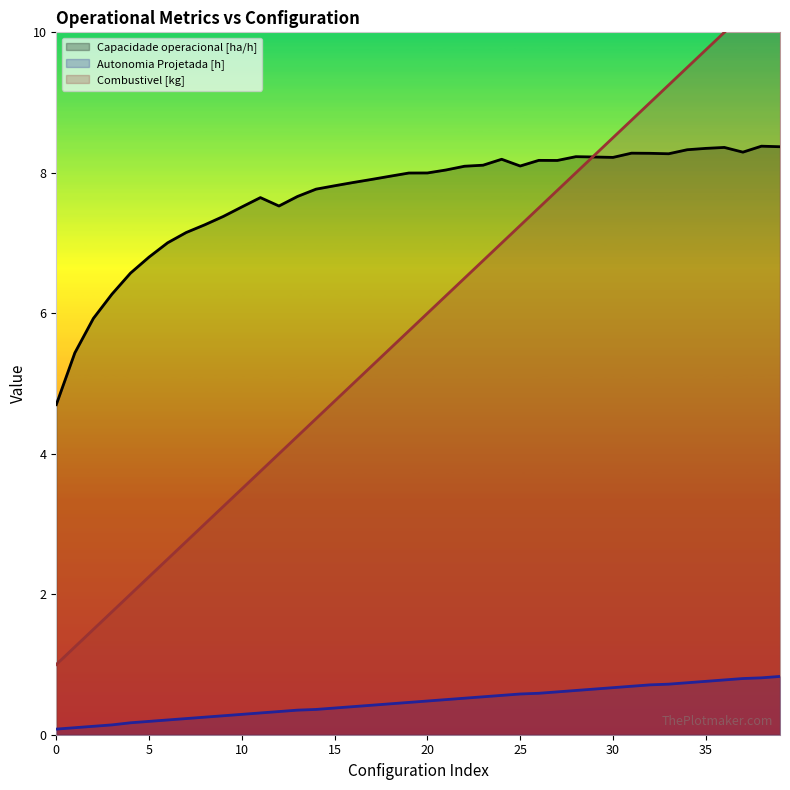

Reading left to right, what are all the values shown in this chart?

Capacidade operacional [ha/h]: 4.7	5.4	5.9	6.3	6.6	6.8	7.0	7.2	7.3	7.4	7.5	7.6	7.5	7.7	7.8	7.8	7.9	7.9	8.0	8.0	8.0	8.0	8.1	8.1	8.2	8.1	8.2	8.2	8.2	8.2	8.2	8.3	8.3	8.3	8.3	8.3	8.4	8.3	8.4	8.4
Autonomia Projetada [h]: 0.1	0.1	0.1	0.1	0.2	0.2	0.2	0.2	0.2	0.3	0.3	0.3	0.3	0.3	0.4	0.4	0.4	0.4	0.4	0.5	0.5	0.5	0.5	0.5	0.6	0.6	0.6	0.6	0.6	0.7	0.7	0.7	0.7	0.7	0.7	0.8	0.8	0.8	0.8	0.8
Combustivel [kg]: 1.0	1.2	1.5	1.8	2.0	2.2	2.5	2.8	3.0	3.2	3.5	3.8	4.0	4.2	4.5	4.8	5.0	5.2	5.5	5.8	6.0	6.2	6.5	6.8	7.0	7.2	7.5	7.8	8.0	8.2	8.5	8.8	9.0	9.2	9.5	9.8	10.0	10.2	10.5	10.8